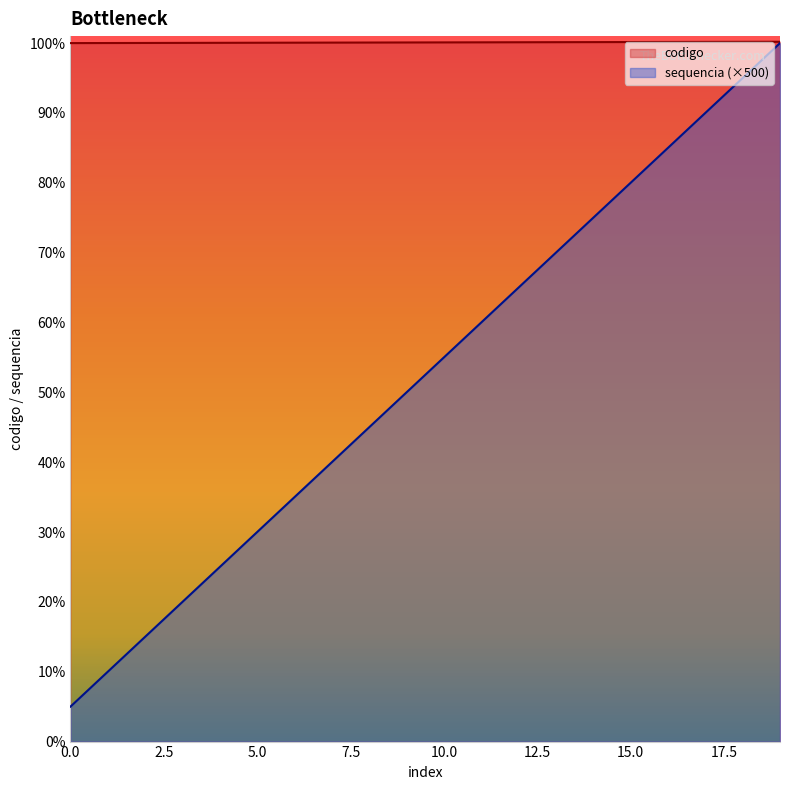

What is the difference between the highest and lowest values at 10?

4510